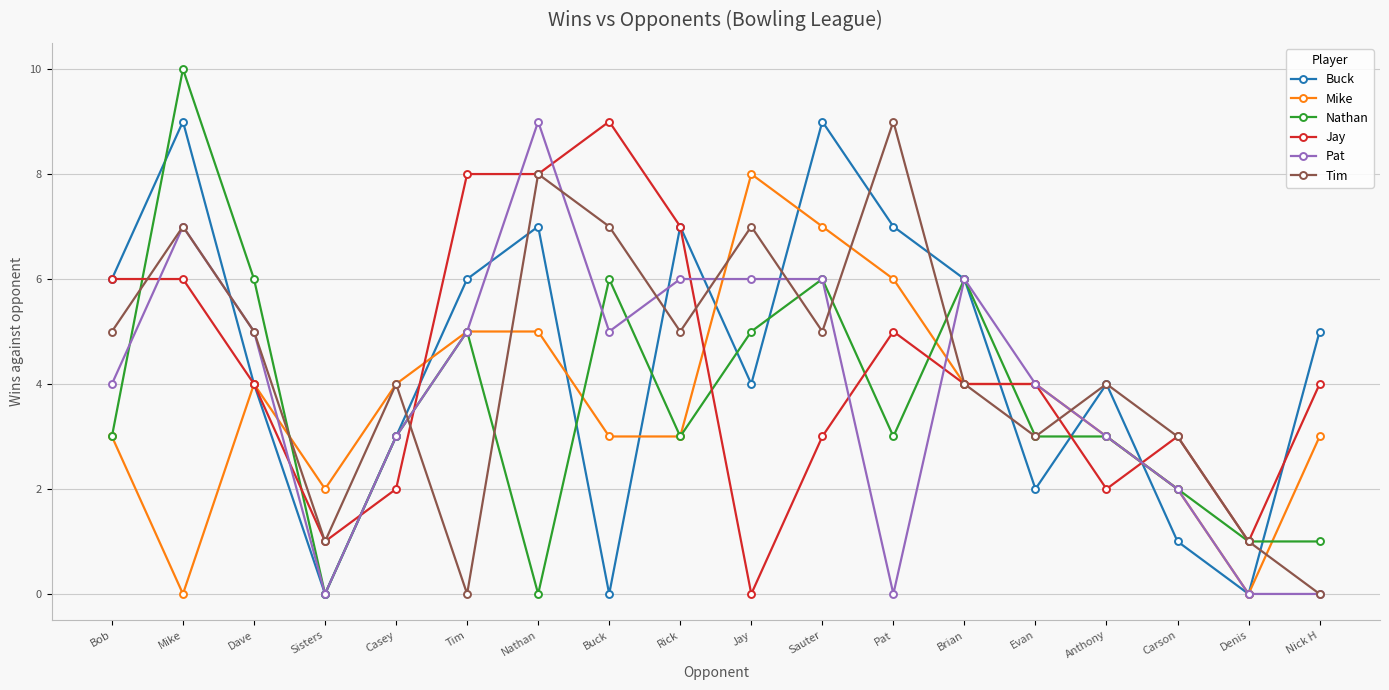

What is the spread (max minus min) of values at Tim?

8